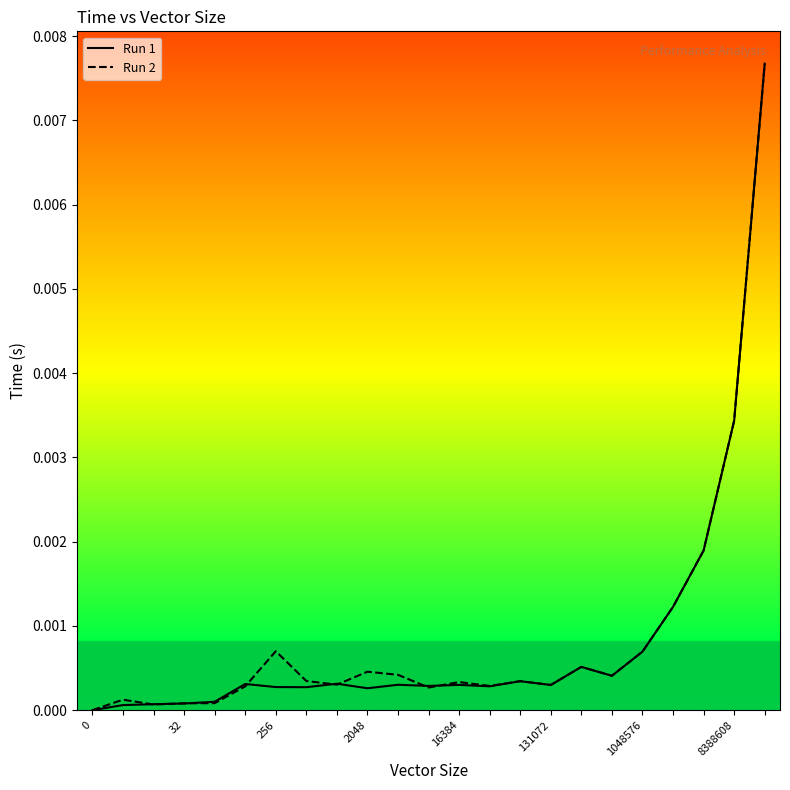

True or false: Run 1 has more than 0 interior local peaks.

True